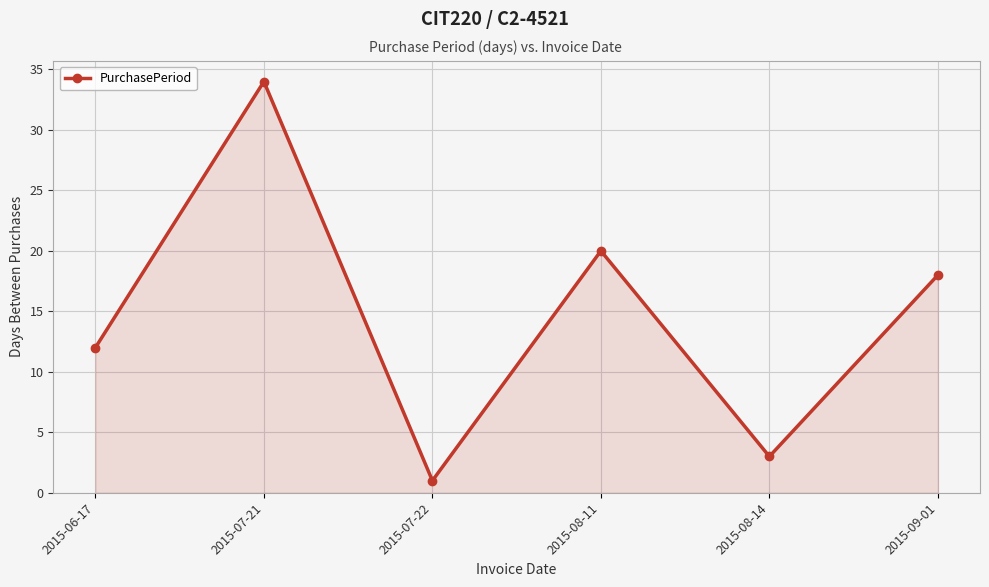

What is the value of the 2nd point from the left?

34